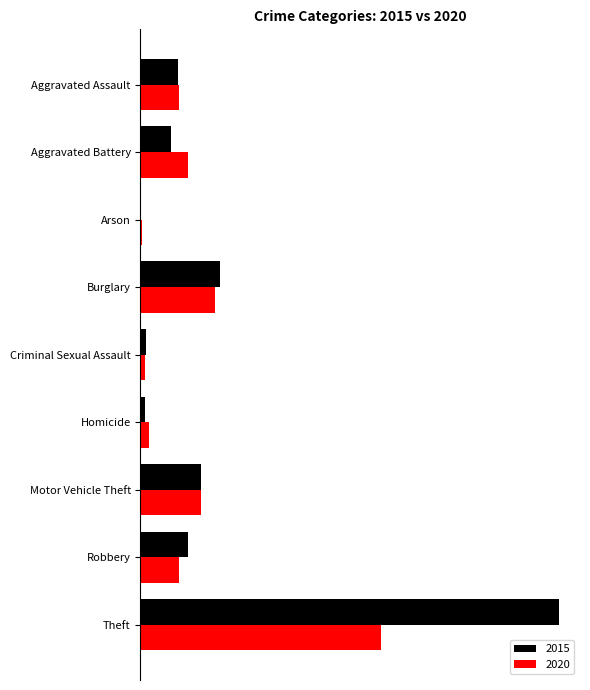

What is the average value of the 2020 series?

71